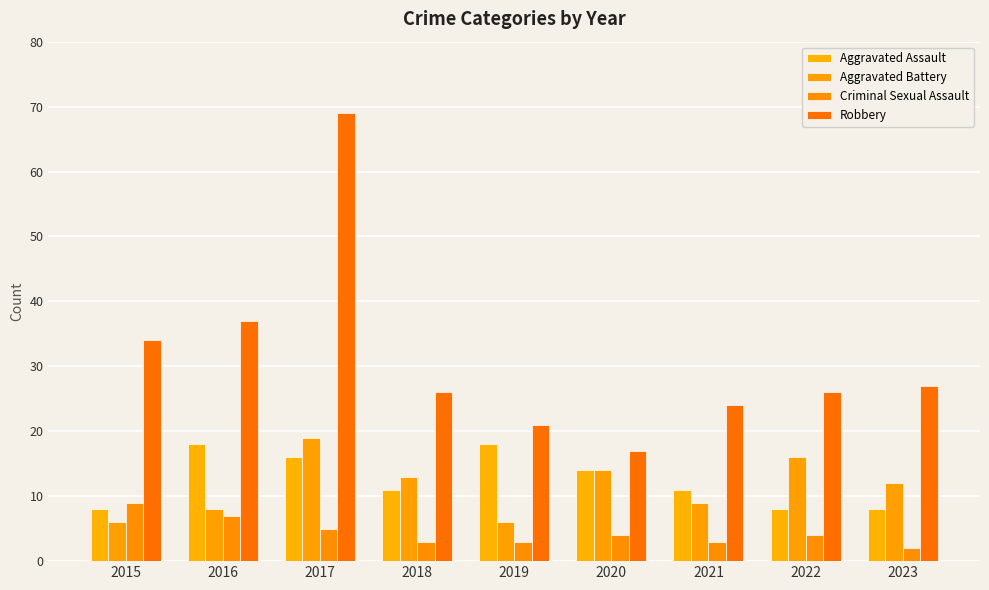

How many bars are there in each group?

4